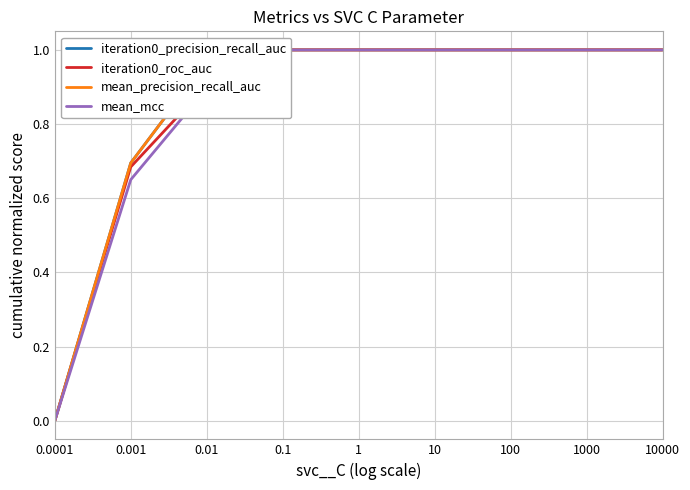

Does the chart have visible grid lines?

Yes